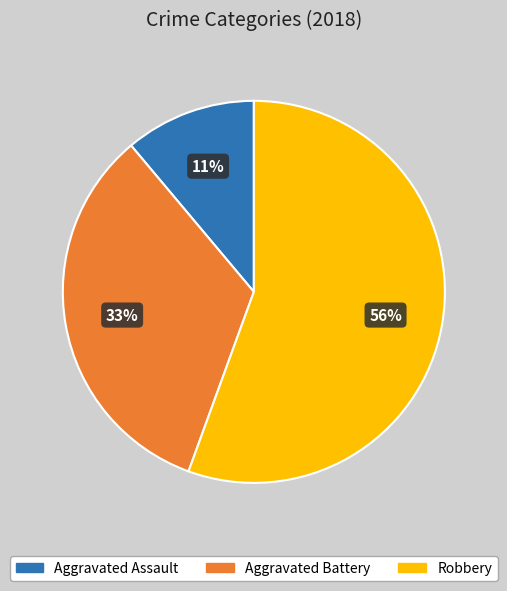

Is it true that Aggravated Battery is 33% of the pie?

True